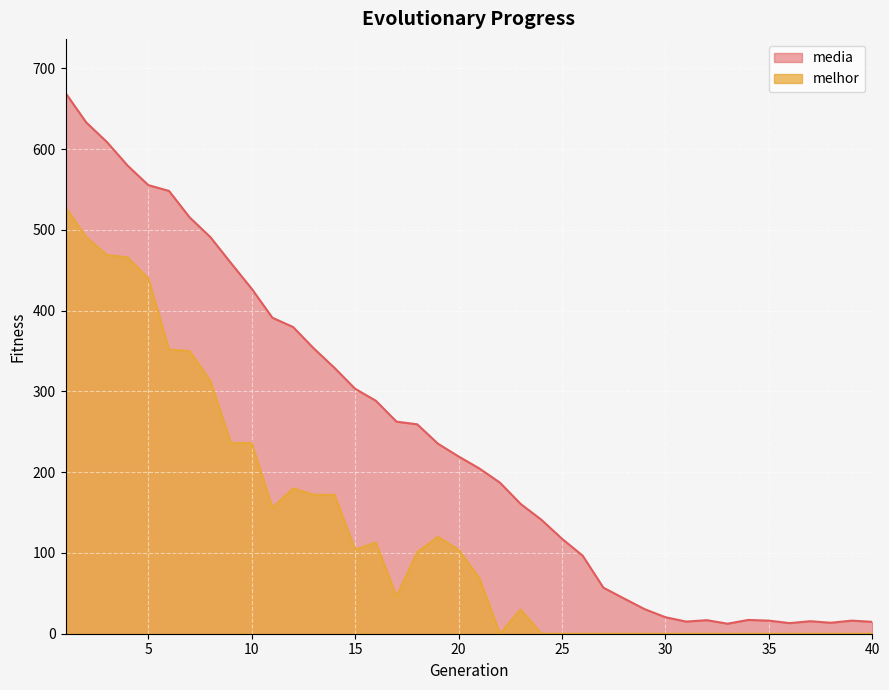

Reading left to right, what are all the values shown in this chart?

media: 1=669.6	2=633.2	3=608.9	4=579.7	5=555.5	6=548.4	7=515.5	8=491.2	9=458.9	10=427.1	11=391.3	12=379.8	13=353.3	14=329.2	15=303.3	16=288.5	17=262.6	18=259.3	19=235.4	20=219.5	21=204.7	22=187.1	23=160.7	24=141.2	25=117.6	26=96.6	27=57.0	28=43.6	29=30.4	30=20.4	31=15.0	32=16.8	33=12.4	34=17.1	35=16.2	36=13.1	37=15.5	38=13.6	39=16.2	40=14.7
melhor: 1=528.0	2=491.0	3=469.0	4=466.0	5=440.0	6=352.0	7=350.0	8=313.0	9=236.0	10=236.0	11=156.0	12=180.0	13=172.0	14=172.0	15=104.0	16=113.0	17=46.0	18=101.0	19=120.0	20=104.0	21=69.0	22=0.0	23=30.0	24=0.0	25=0.0	26=0.0	27=0.0	28=0.0	29=0.0	30=0.0	31=0.0	32=0.0	33=0.0	34=0.0	35=0.0	36=0.0	37=0.0	38=0.0	39=0.0	40=0.0